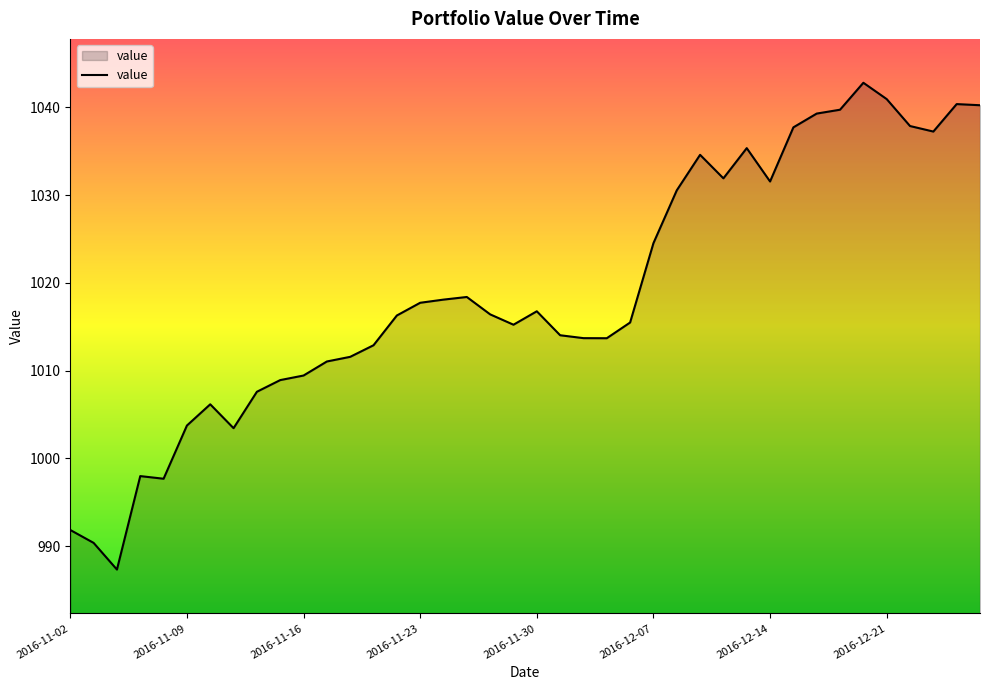

Does the chart display data point markers on the line(s)?

No